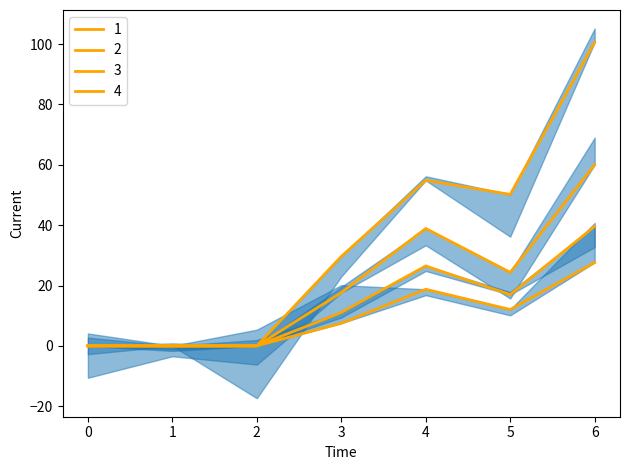

True or false: 3 and 1 intersect in this chart.

False